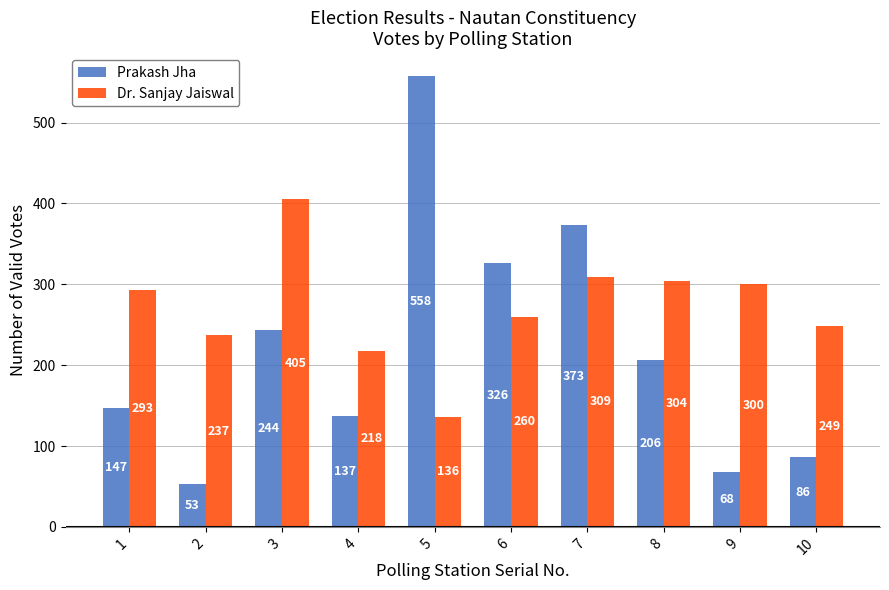

How many groups of bars are there?

10